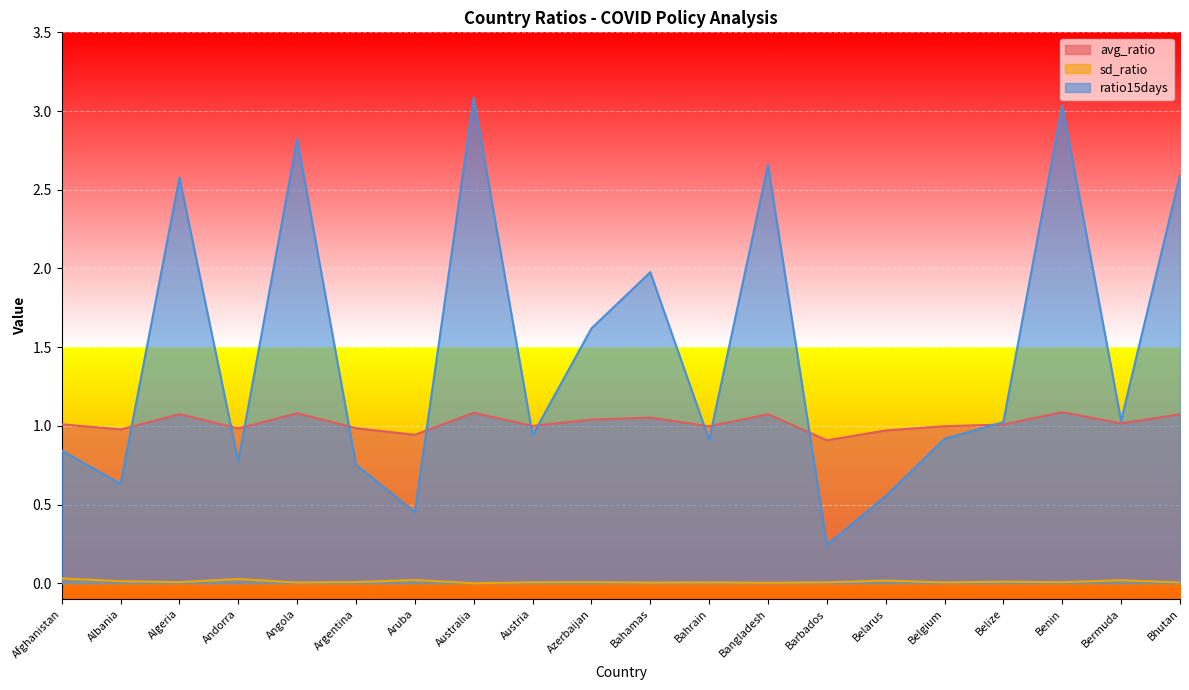

The value of ratio15days at Bermuda is 1.0. True or false?

True